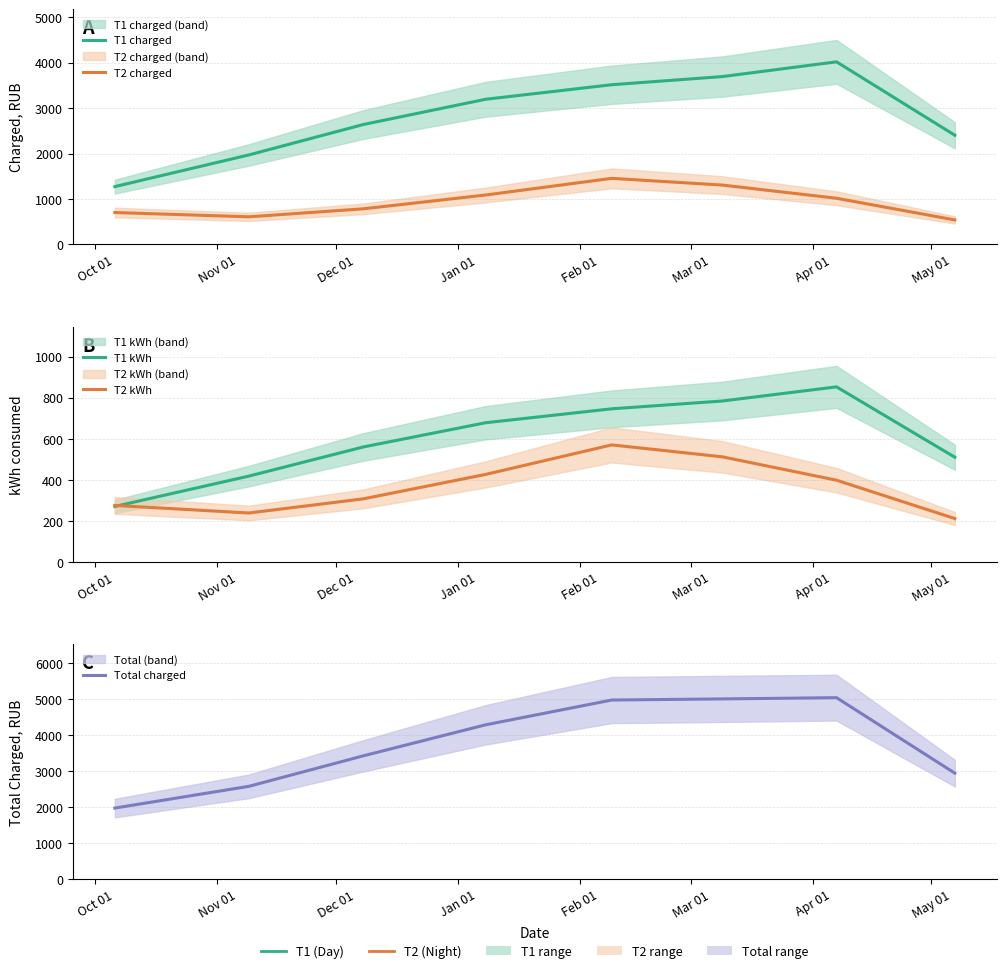

True or false: Total charged and T2 kWh intersect in this chart.

False